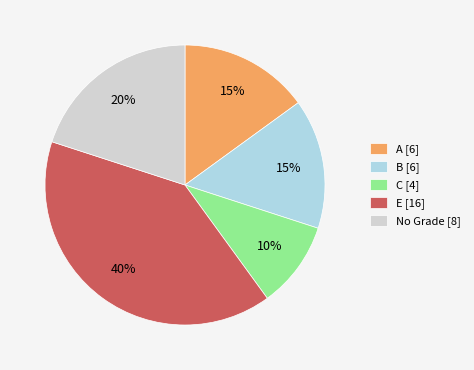

To the nearest percent, what is the difference between the largest and smallest slice percentages?

30%